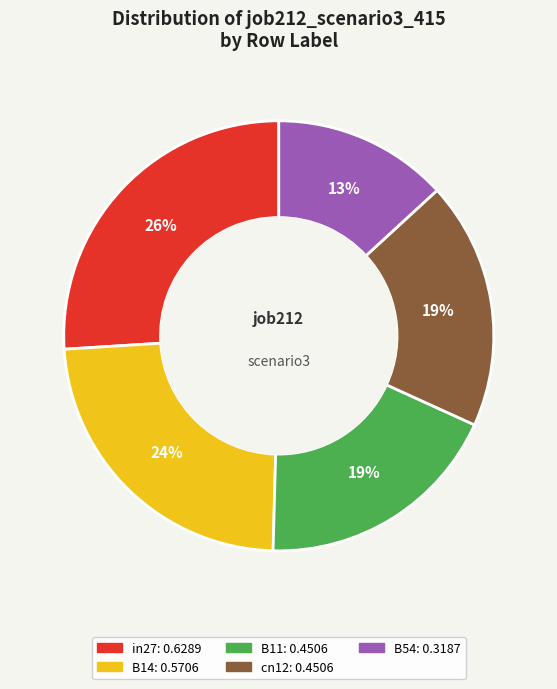

What is the smallest slice in the pie chart?

B54